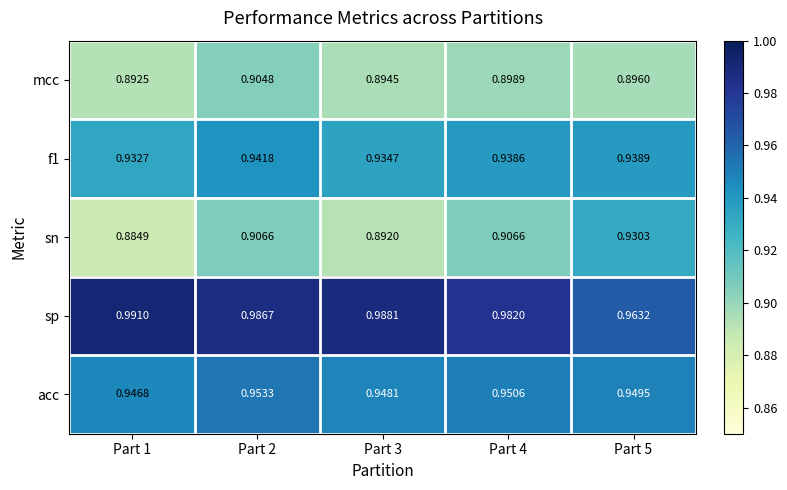

How many categories are shown in the chart?

5